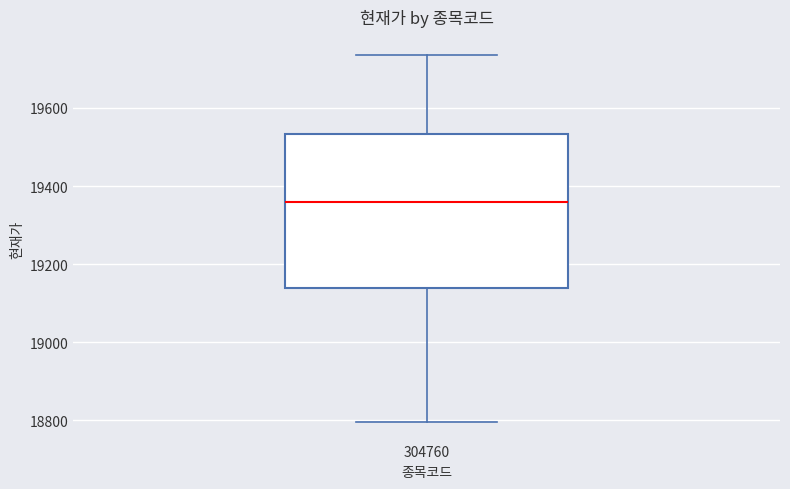

Transcribe this box plot: give where the median line is, the range the box spans, and where the two whiskers end, as read against the y-axis. The values are not printed on the chart, so give them approximately, as read against the axis.

median 19360, box 19140 to 19540, whiskers 18800 to 19740